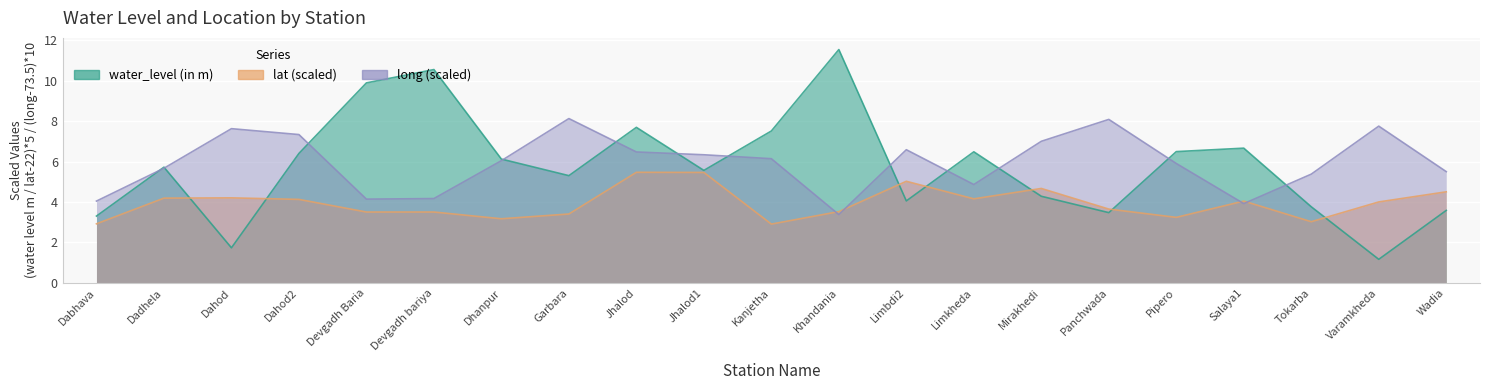

Reading left to right, list all the values displayed in this chart.

water_level (in m): Dabhava=3.3	Dadhela=5.7	Dahod=1.7	Dahod2=6.4	Devgadh Baria=9.9	Devgadh bariya=10.6	Dhanpur=6.1	Garbara=5.3	Jhalod=7.7	Jhalod1=5.6	Kanjetha=7.5	Khandania=11.5	Limbdi2=4.0	Limkheda=6.5	Mirakhedi=4.3	Panchwada=3.5	Pipero=6.5	Salaya1=6.7	Tokarba=3.8	Varamkheda=1.2	Wadia=3.6
lat: Dabhava=2.9	Dadhela=4.2	Dahod=4.2	Dahod2=4.1	Devgadh Baria=3.5	Devgadh bariya=3.5	Dhanpur=3.2	Garbara=3.4	Jhalod=5.5	Jhalod1=5.5	Kanjetha=2.9	Khandania=3.5	Limbdi2=5.0	Limkheda=4.2	Mirakhedi=4.7	Panchwada=3.6	Pipero=3.2	Salaya1=4.0	Tokarba=3.0	Varamkheda=4.0	Wadia=4.5
long: Dabhava=4.0	Dadhela=5.7	Dahod=7.6	Dahod2=7.3	Devgadh Baria=4.1	Devgadh bariya=4.2	Dhanpur=6.0	Garbara=8.1	Jhalod=6.5	Jhalod1=6.3	Kanjetha=6.1	Khandania=3.4	Limbdi2=6.6	Limkheda=4.9	Mirakhedi=7.0	Panchwada=8.1	Pipero=5.9	Salaya1=3.9	Tokarba=5.4	Varamkheda=7.8	Wadia=5.5